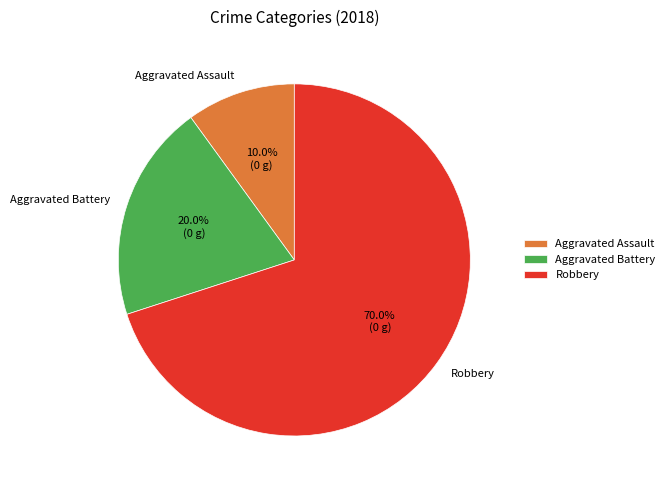

Rank the categories by value from highest to lowest.

Robbery, Aggravated Battery, Aggravated Assault